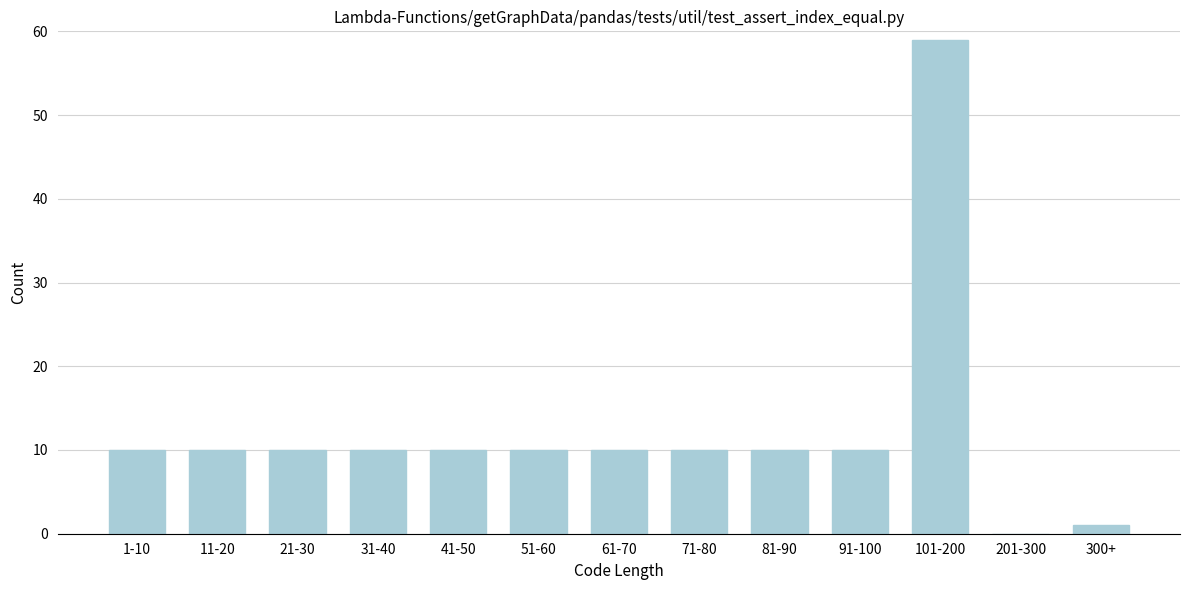

Reading left to right, what are all the values shown in this chart?

1-10=10	11-20=10	21-30=10	31-40=10	41-50=10	51-60=10	61-70=10	71-80=10	81-90=10	91-100=10	101-200=59	201-300=0	300+=1